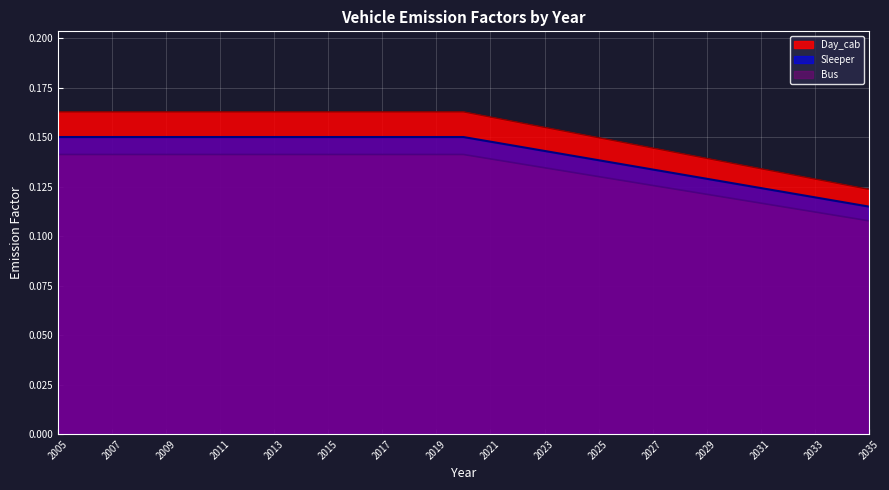

Which series has the largest range (max minus min)?

Day_cab